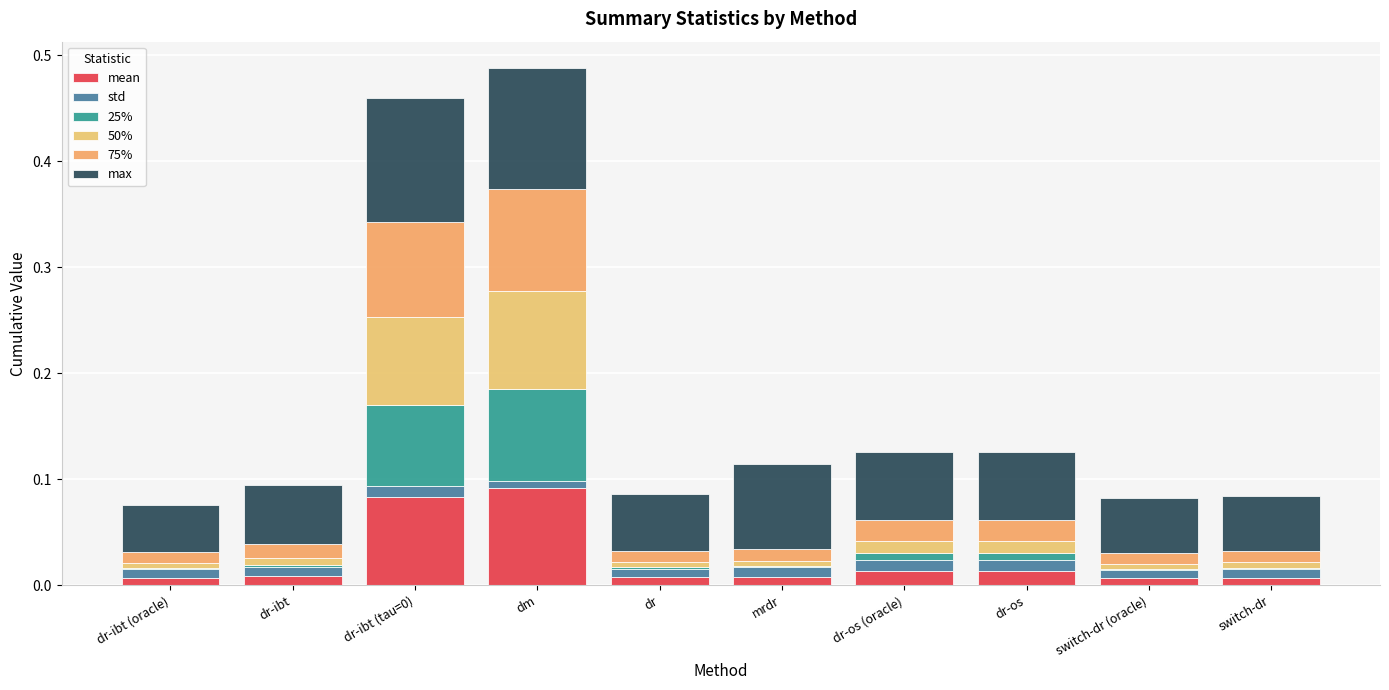

List the series in order of their peak value, highest first.

max, 75%, 50%, mean, 25%, std